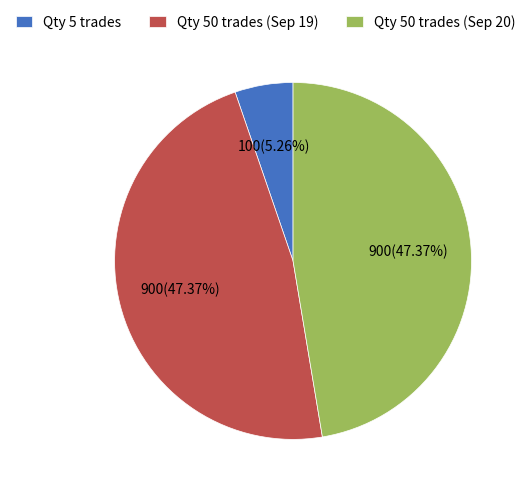

Which slice is the smallest?

Qty 5 trades